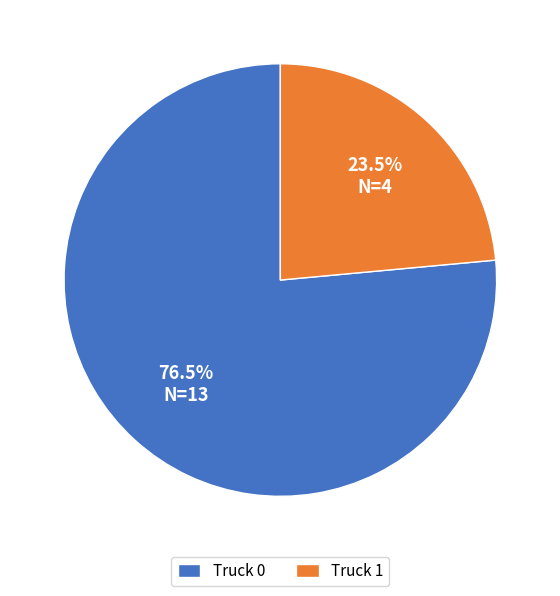

To the nearest percent, what is the combined percentage of Truck 1 and Truck 0?

100%